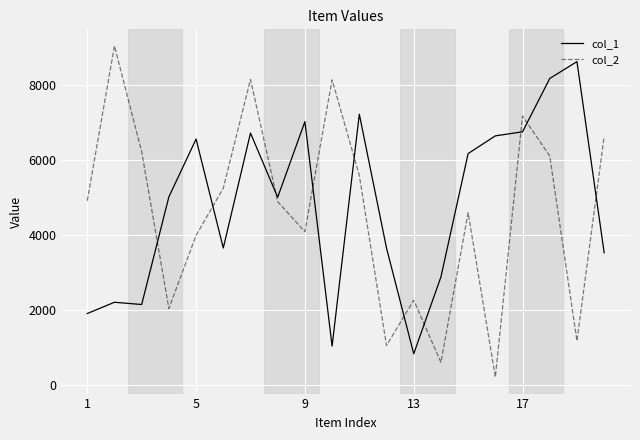

True or false: col_1 and col_2 cross at least once.

True